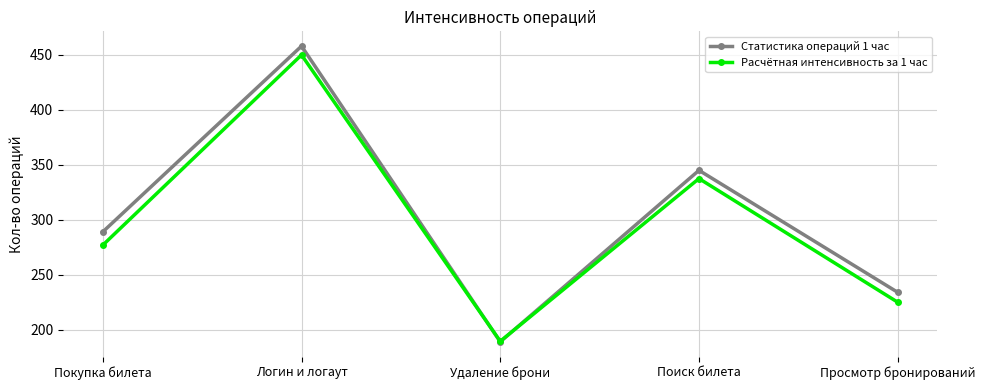

How many interior local peaks does the Расчётная интенсивность за 1 час series have?

2